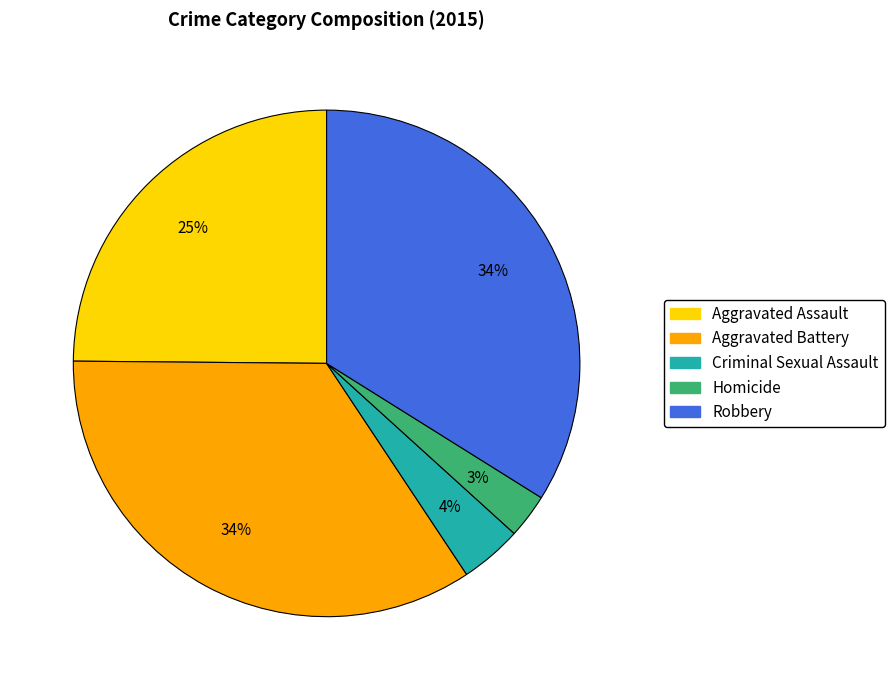

Does Robbery represent more than half of the total?

No